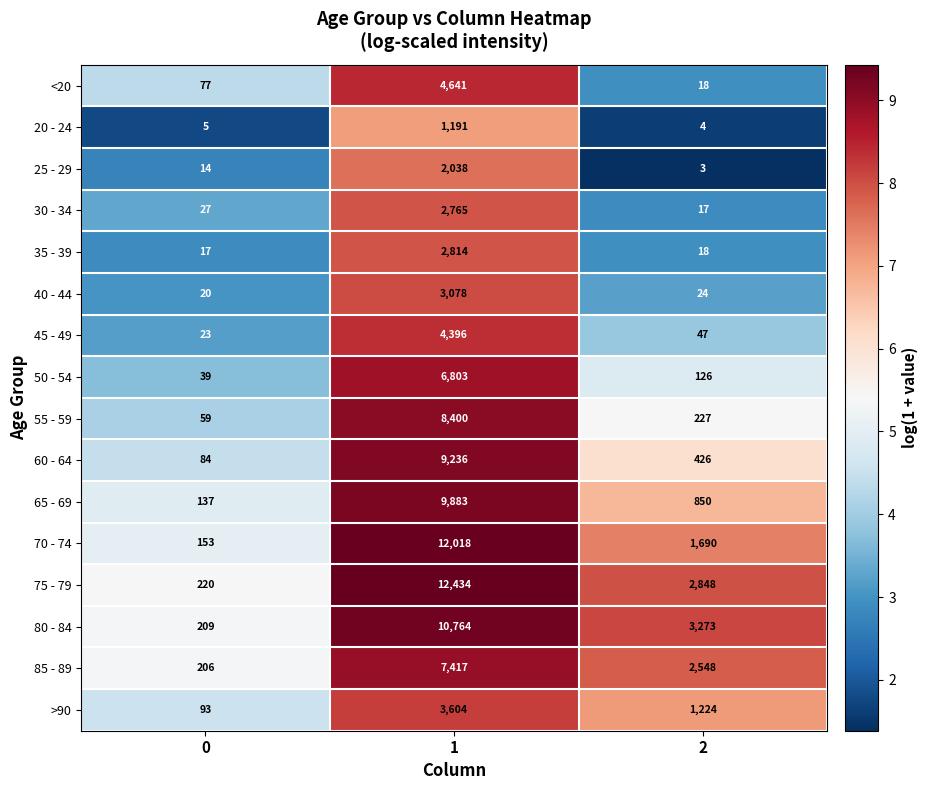

How many 70 - 74 values are between 153 and 12018?

3